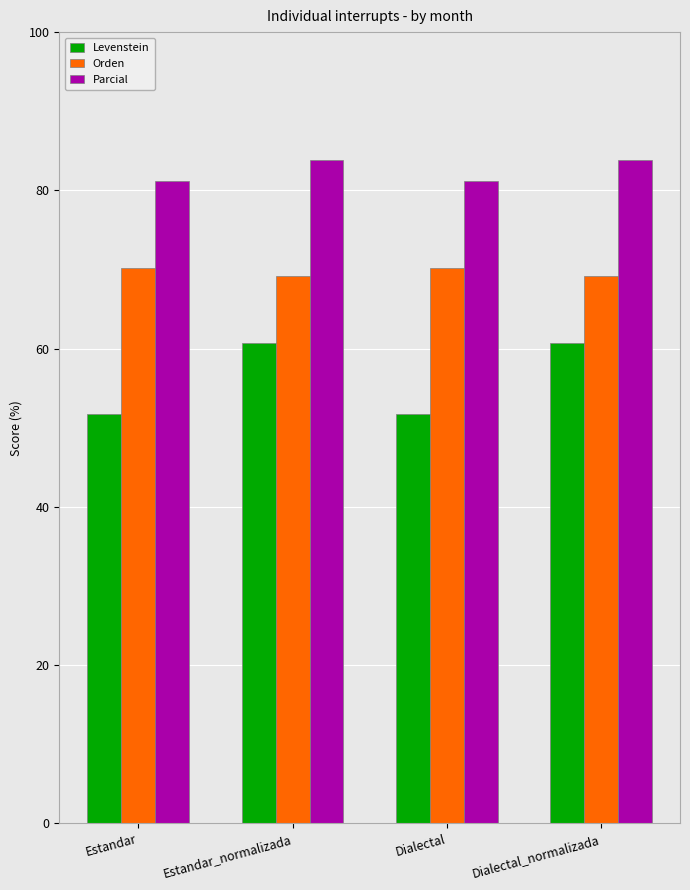

What is the approximate value of Parcial at Estandar_normalizada?

83.8